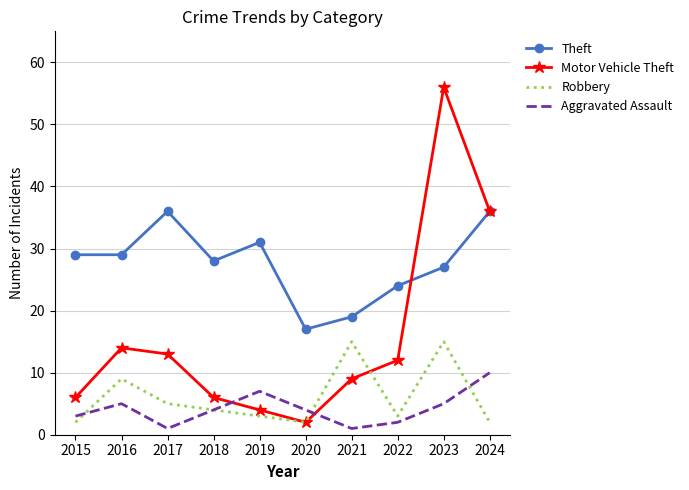

Is the value of Aggravated Assault at 2018 greater than the value of Theft at 2016?

No